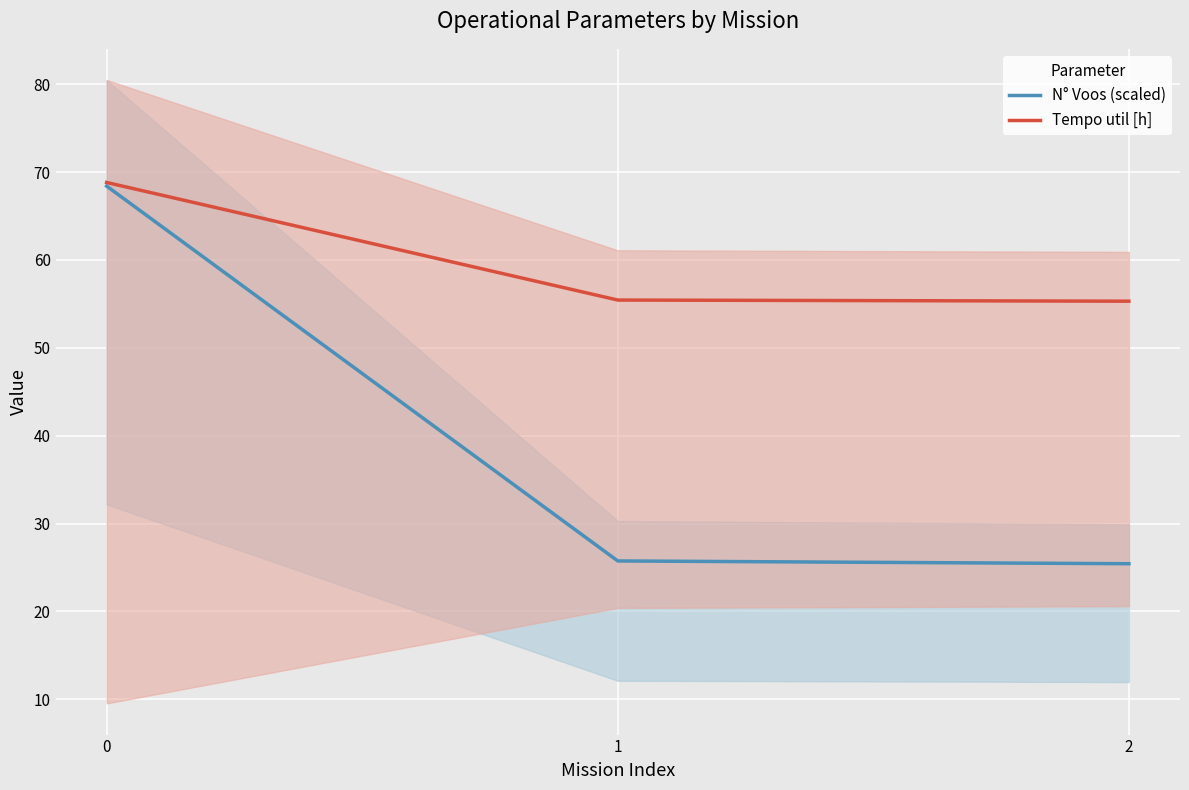

Does the chart display data point markers on the line(s)?

No